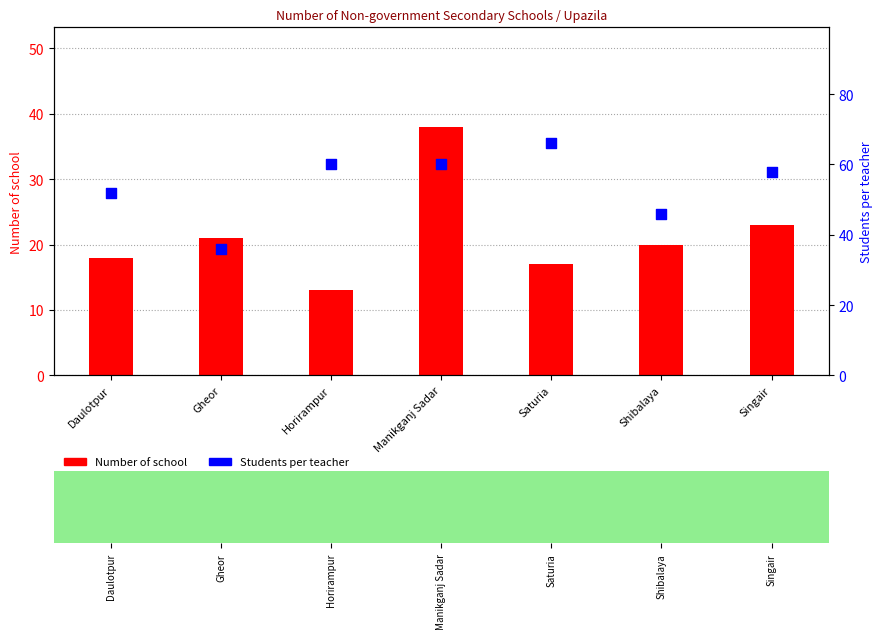

Which series reaches the maximum Y coordinate?

Students per teacher